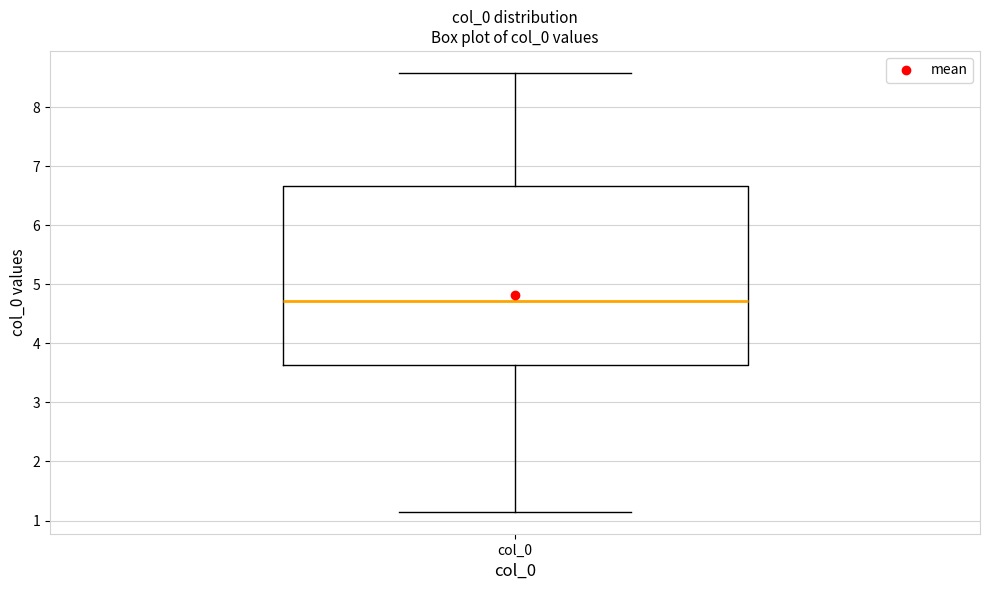

Where is the upper edge of the box for col_0 on the y-axis? The values are not printed on the chart, so give them approximately, as read against the axis.

6.7